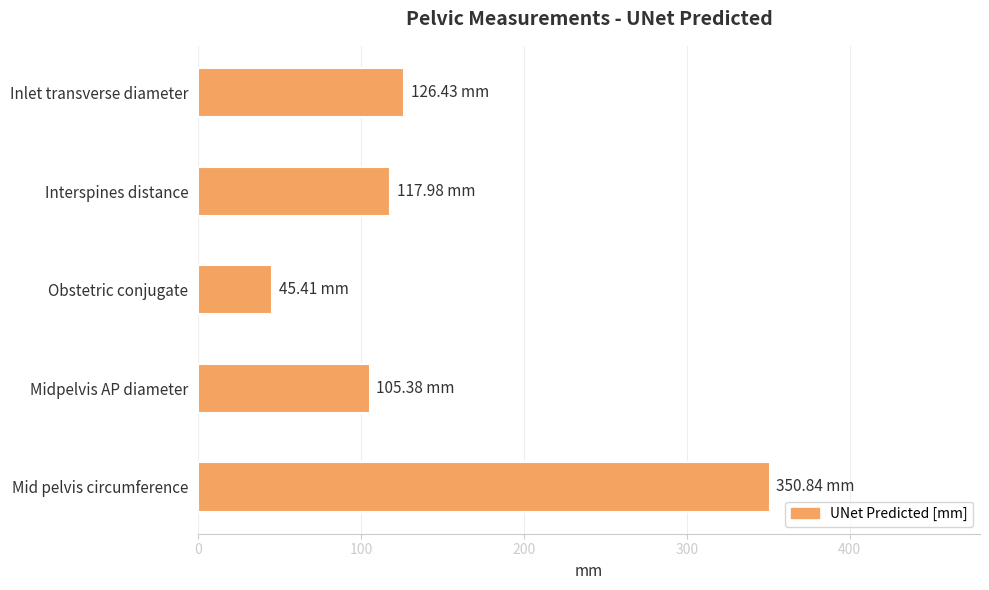

What is the change in value from Interspines distance to Midpelvis AP diameter?

-12.6